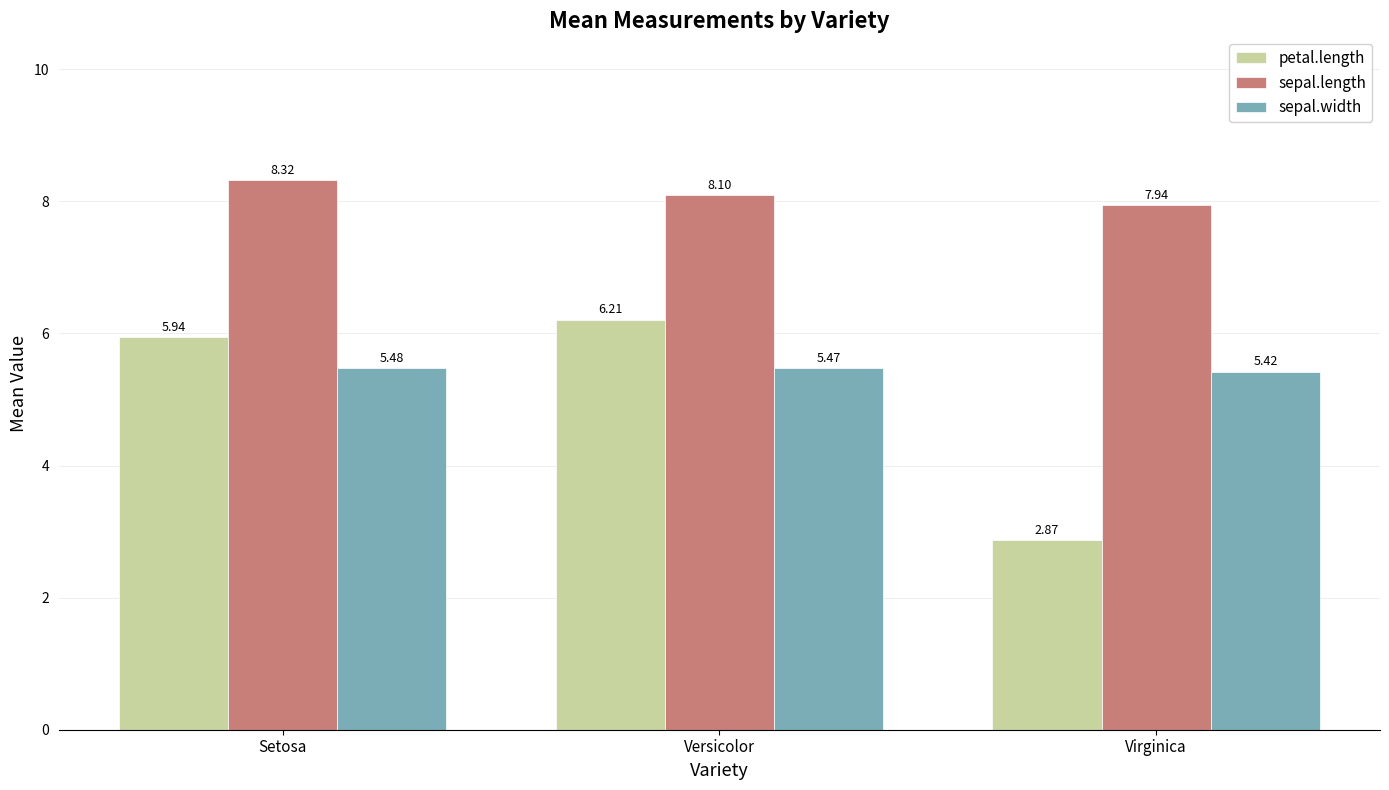

How many series are shown in this chart?

3